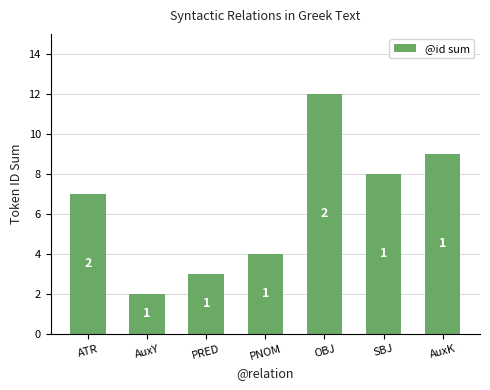

Reading left to right, extract all data points from this chart.

7	2	3	4	12	8	9